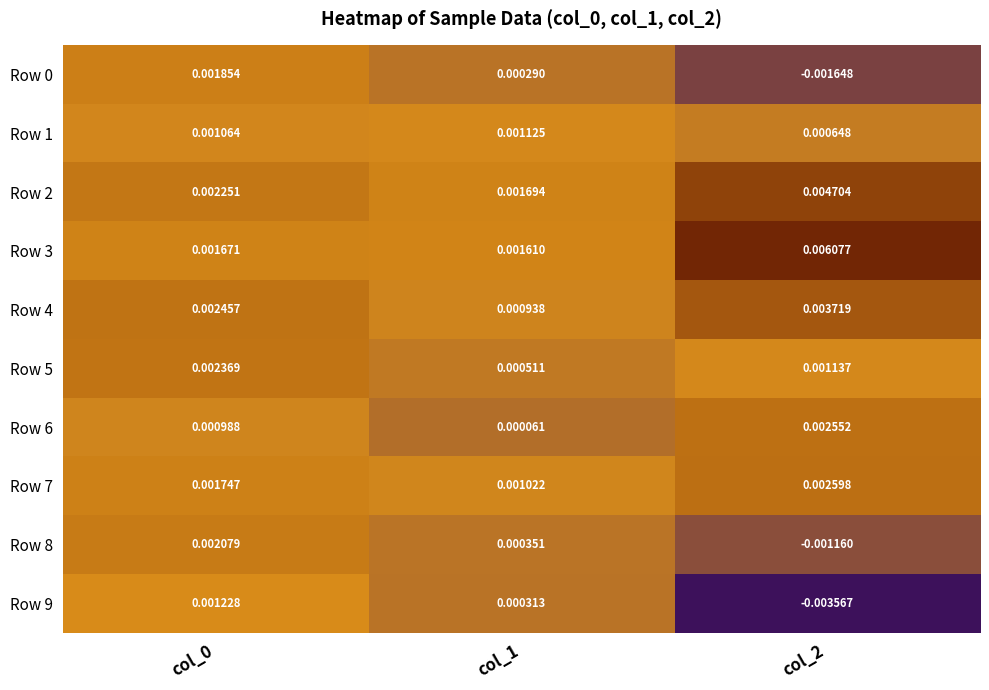

Is the value of Row 8 at col_1 greater than the value of Row 9 at col_1?

Yes